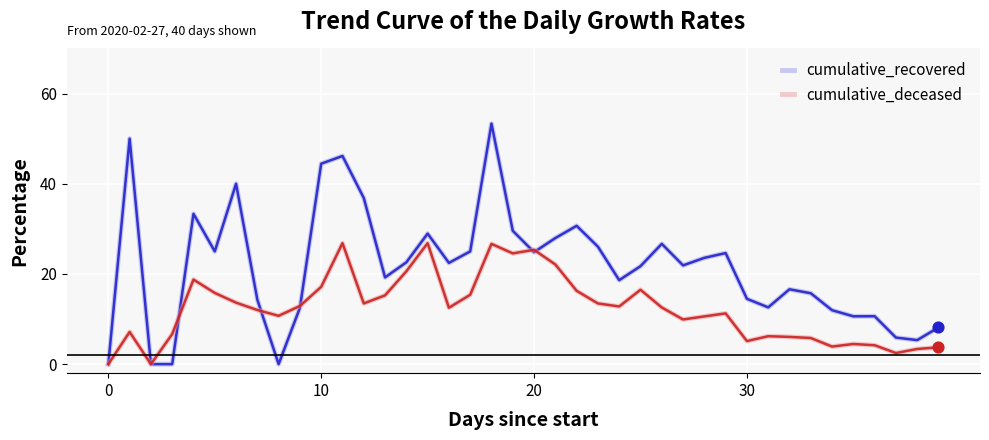

What are all the series names shown in the legend?

cumulative_recovered, cumulative_deceased